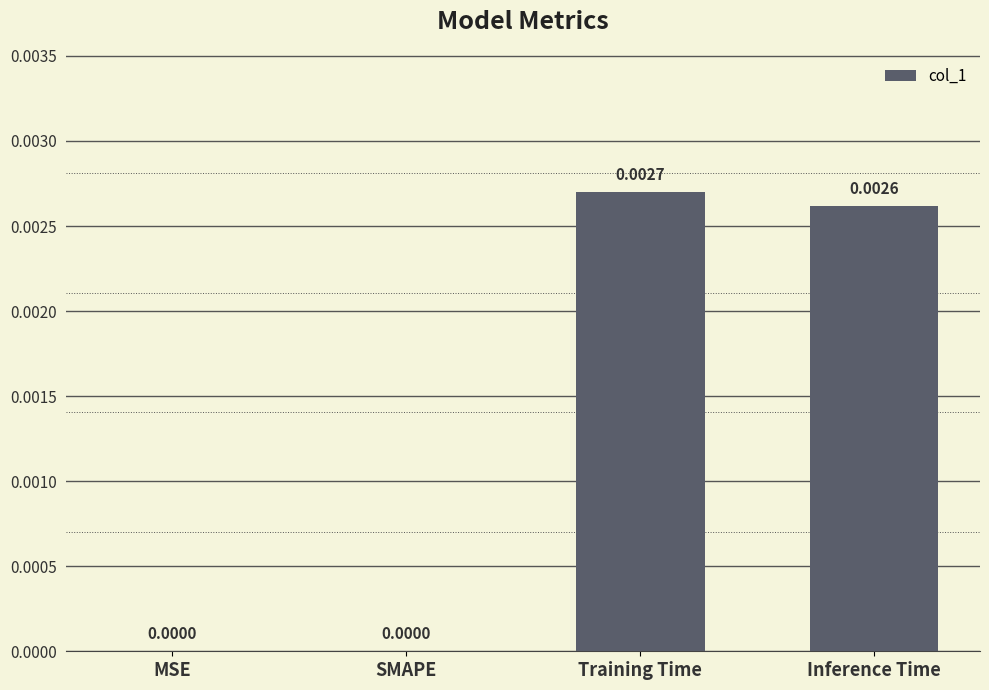

The value at MSE is 0.0. True or false?

True